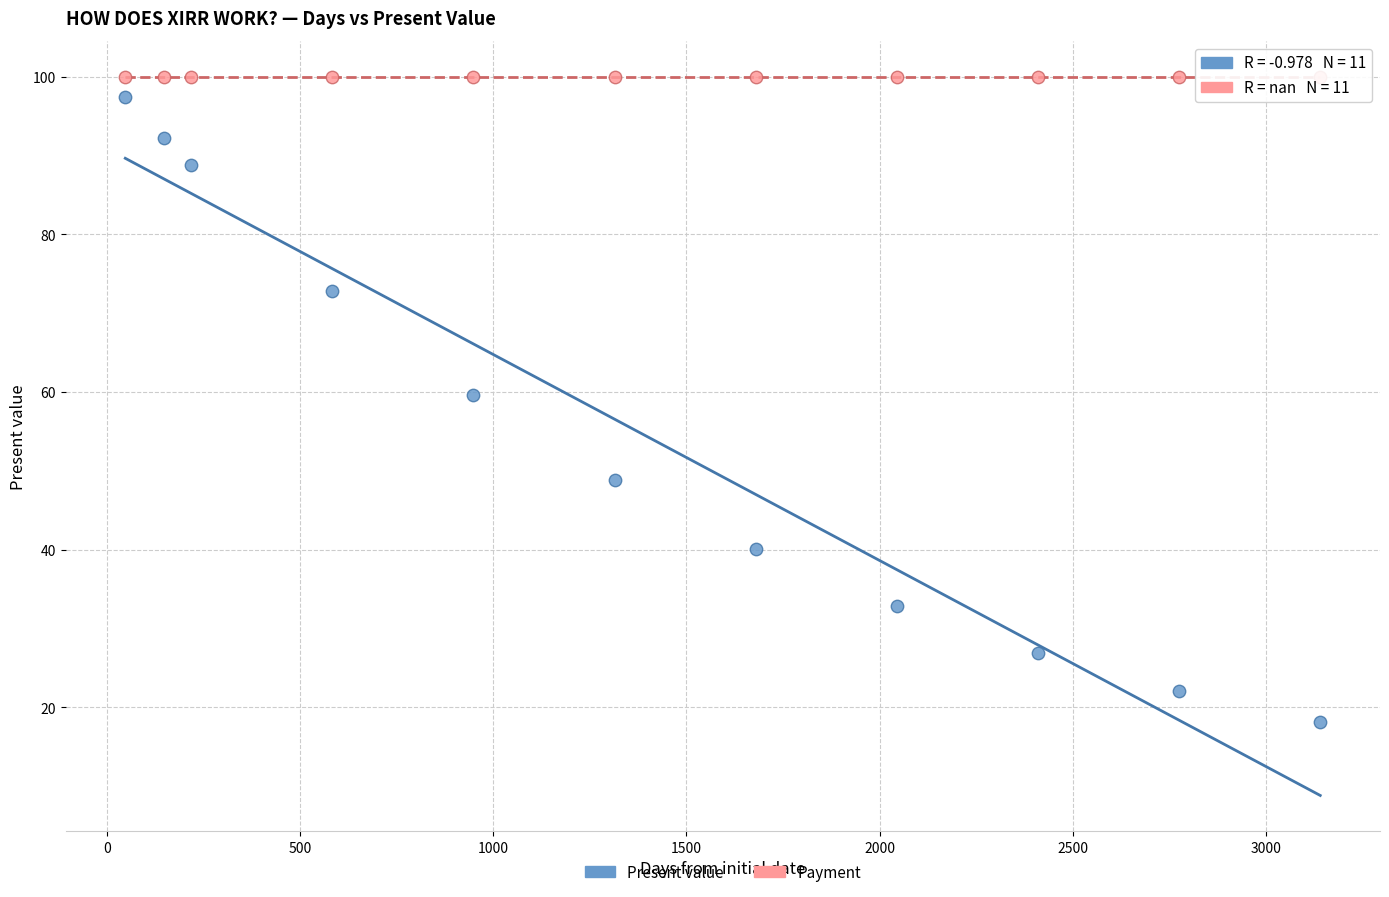

What are all the series names shown in the legend?

Present value, Payment